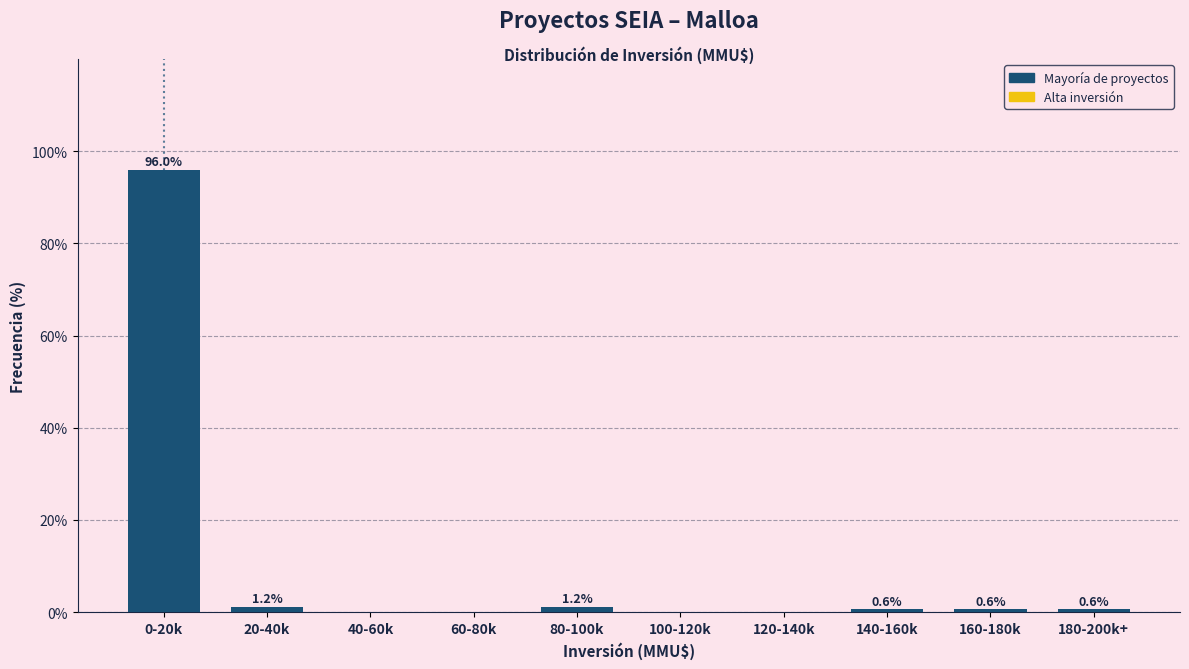

Reading left to right, transcribe all the data shown in this chart.

0-20k=96.0	20-40k=1.2	40-60k=0.0	60-80k=0.0	80-100k=1.2	100-120k=0.0	120-140k=0.0	140-160k=0.6	160-180k=0.6	180-200k+=0.6